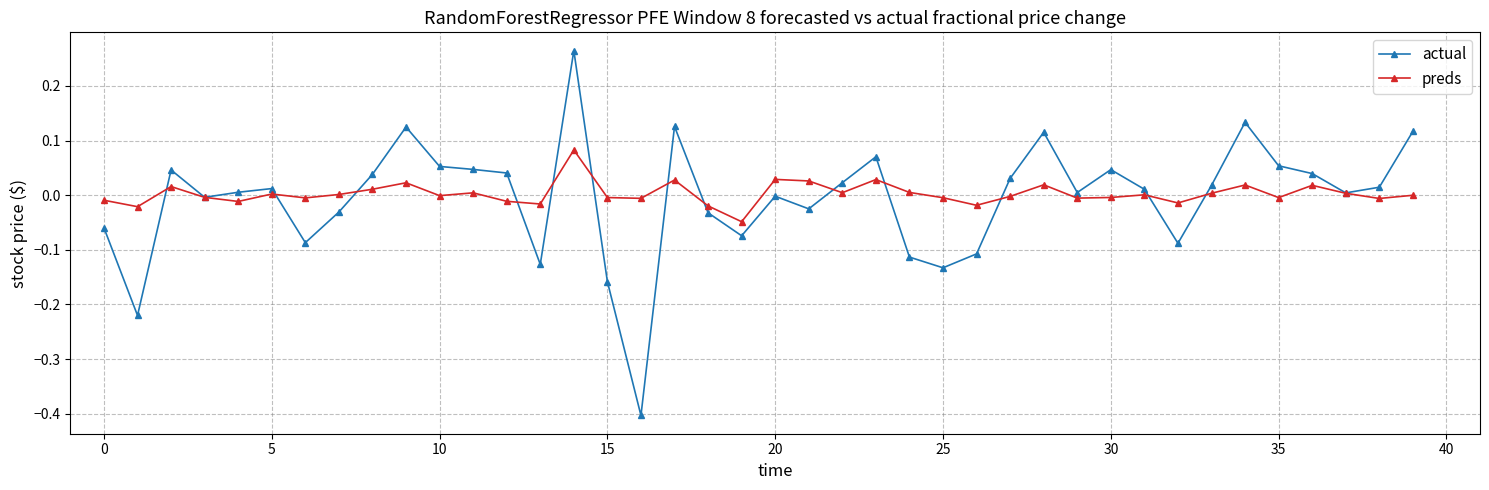

List the series in order of their peak value, highest first.

actual, preds